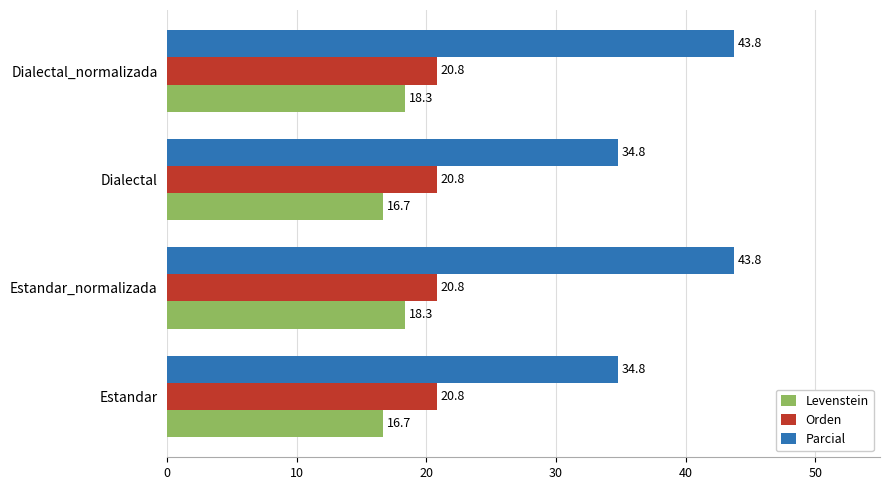

At how many categories does at least one series exceed 21?

4